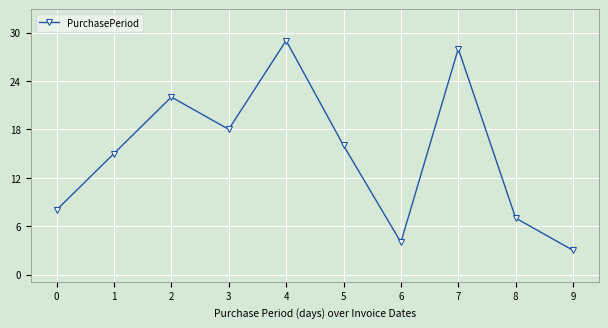

Rank the categories by value from lowest to highest.

9, 6, 8, 0, 1, 5, 3, 2, 7, 4